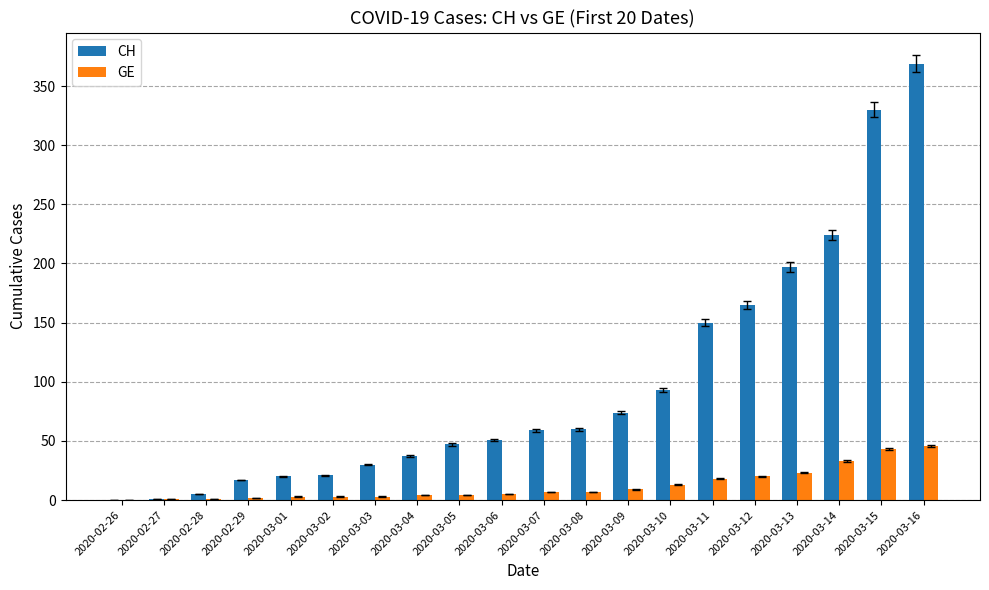

What is the sum of all GE values?

245